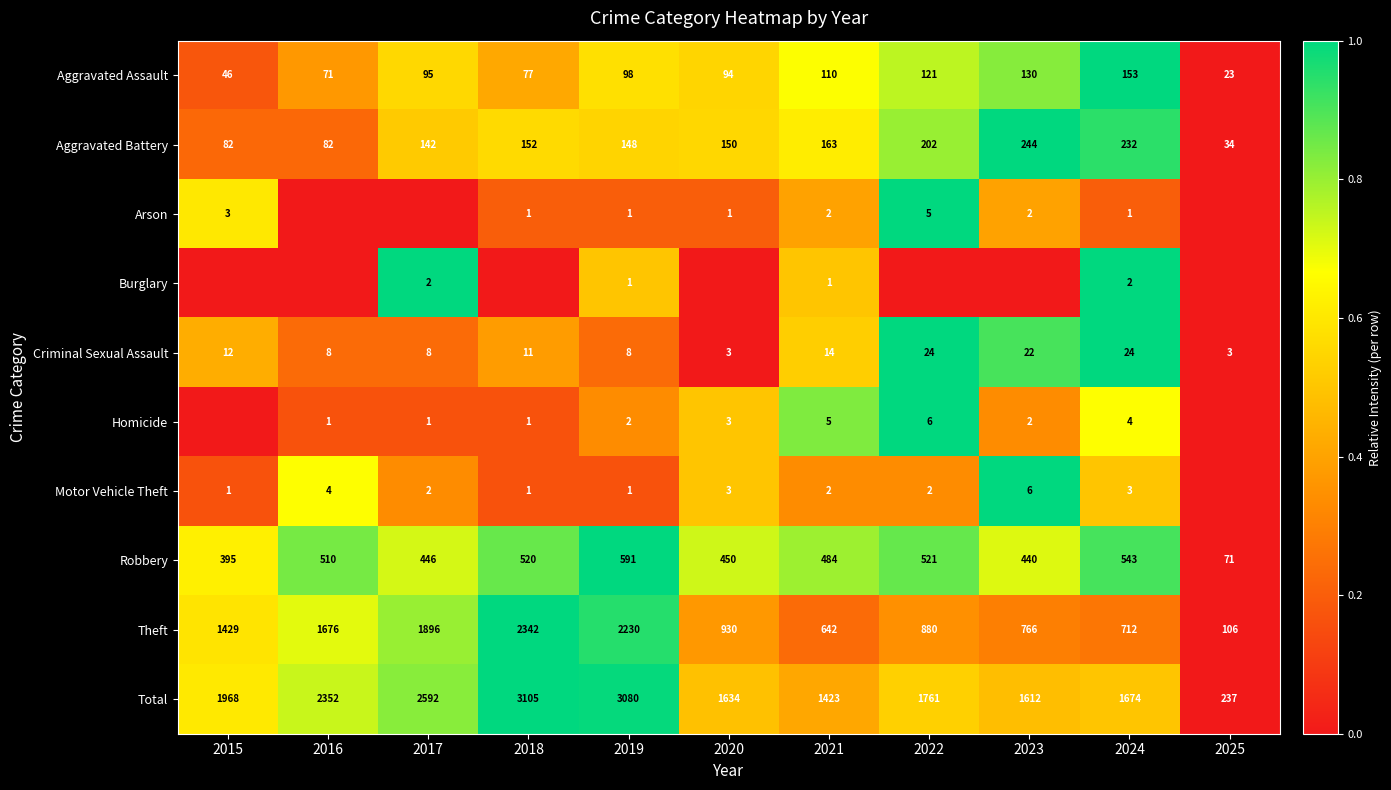

Is the value of Robbery at 2016 greater than the value of Criminal Sexual Assault at 2024?

Yes